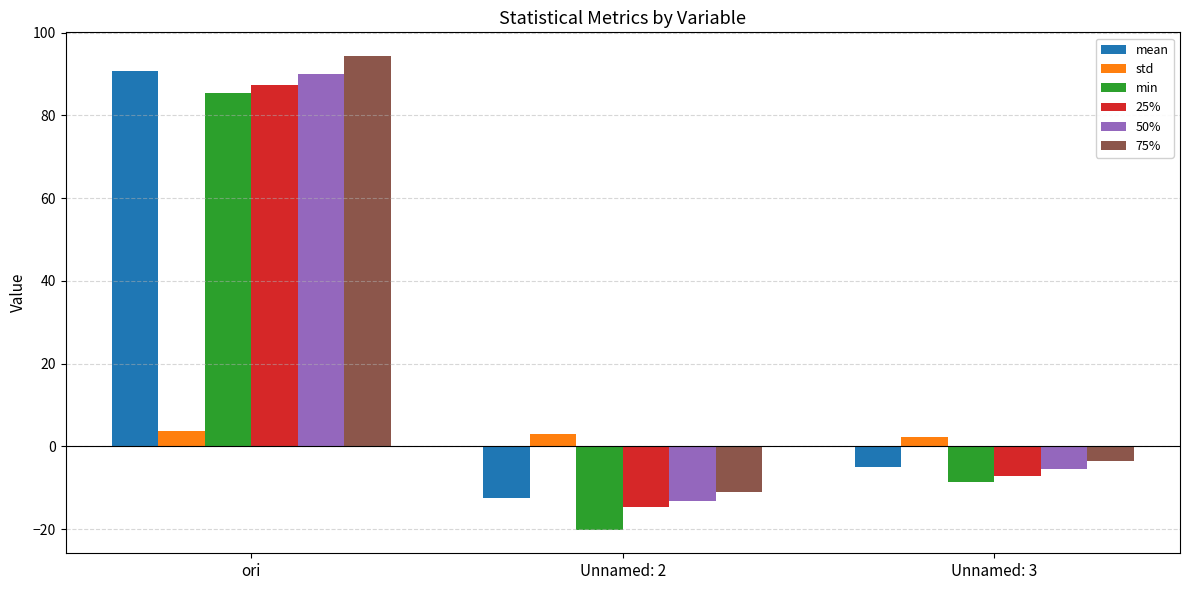

What is the difference between the highest and lowest values at Unnamed: 2?

23.2